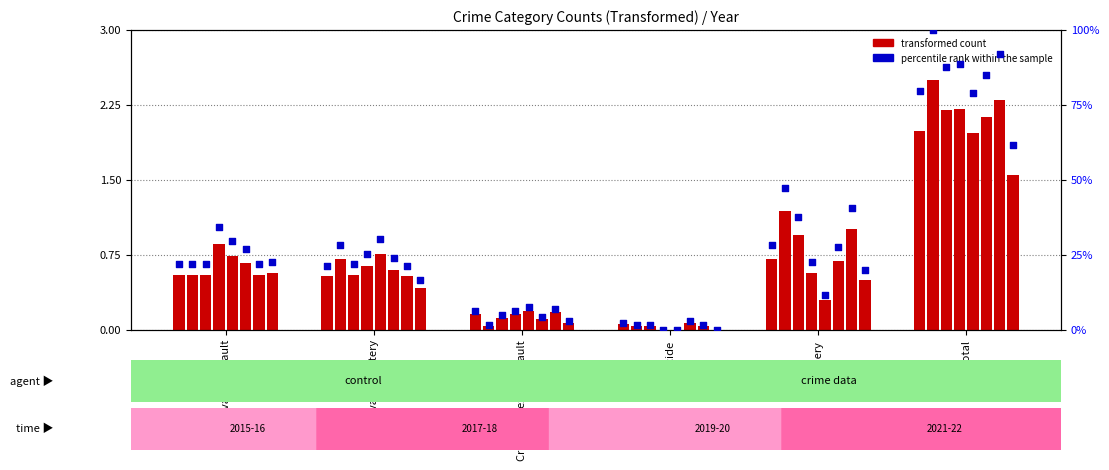

Which series contains the highest Y value?

percentile rank within the sample